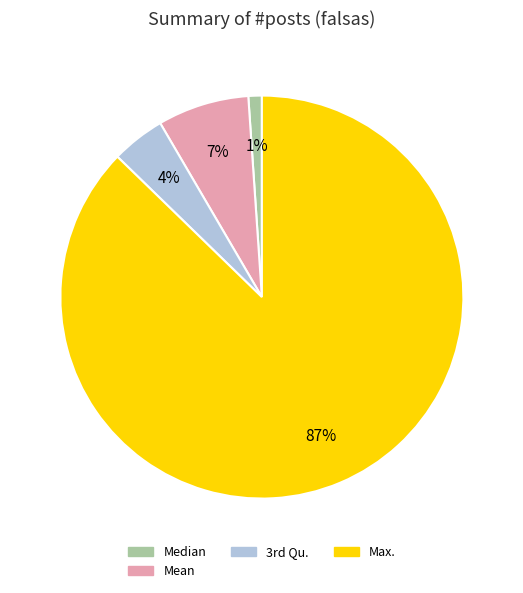

How many slices are in this pie chart?

4